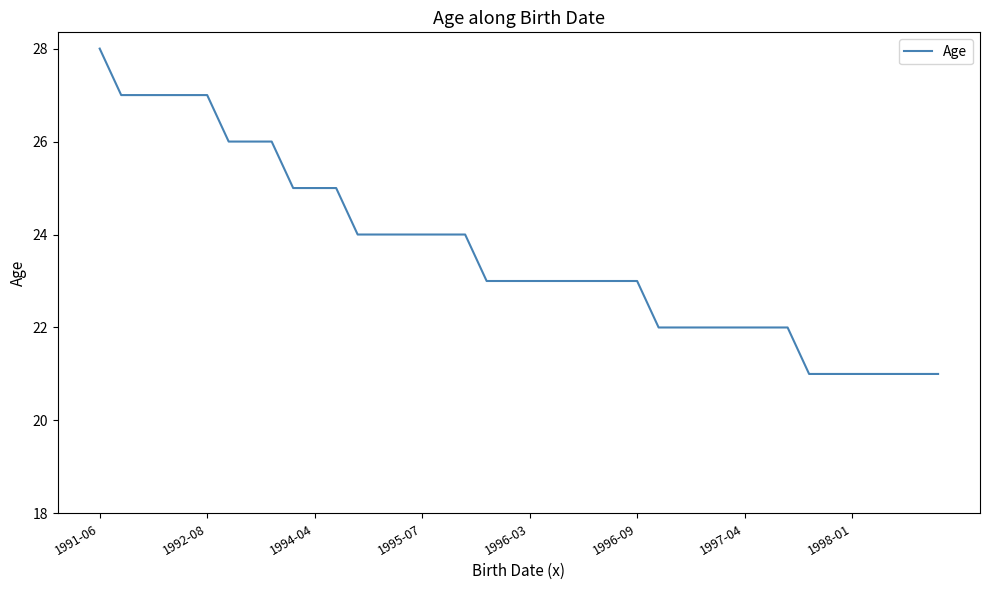

What is the smallest value displayed?

21